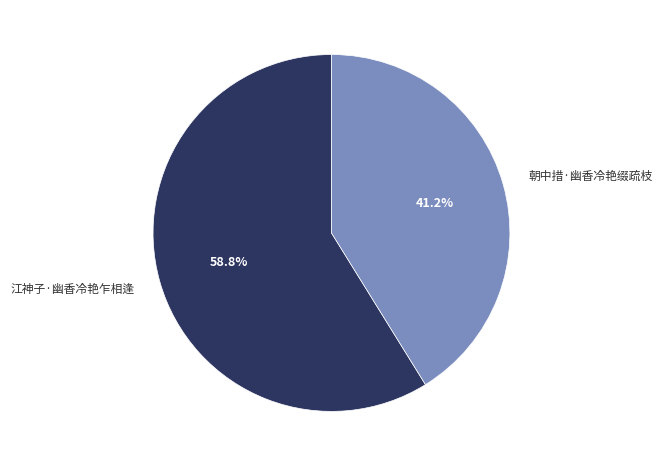

True or false: 江神子·幽香冷艳乍相逢 accounts for 59% of the total.

True